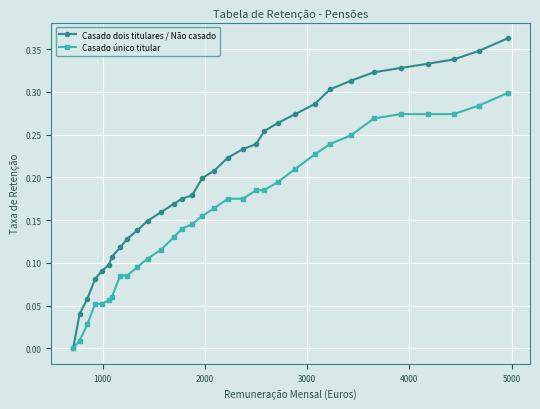

Rank the series by their average value, from lowest to highest.

Casado único titular, Casado dois titulares / Não casado